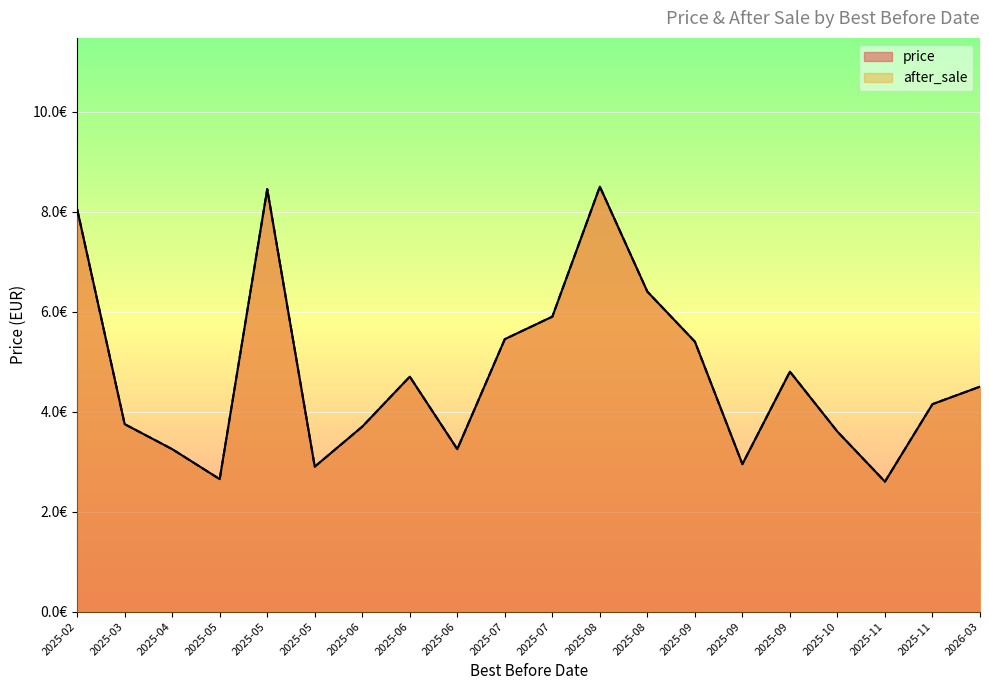

Which series has the widest spread of values?

price